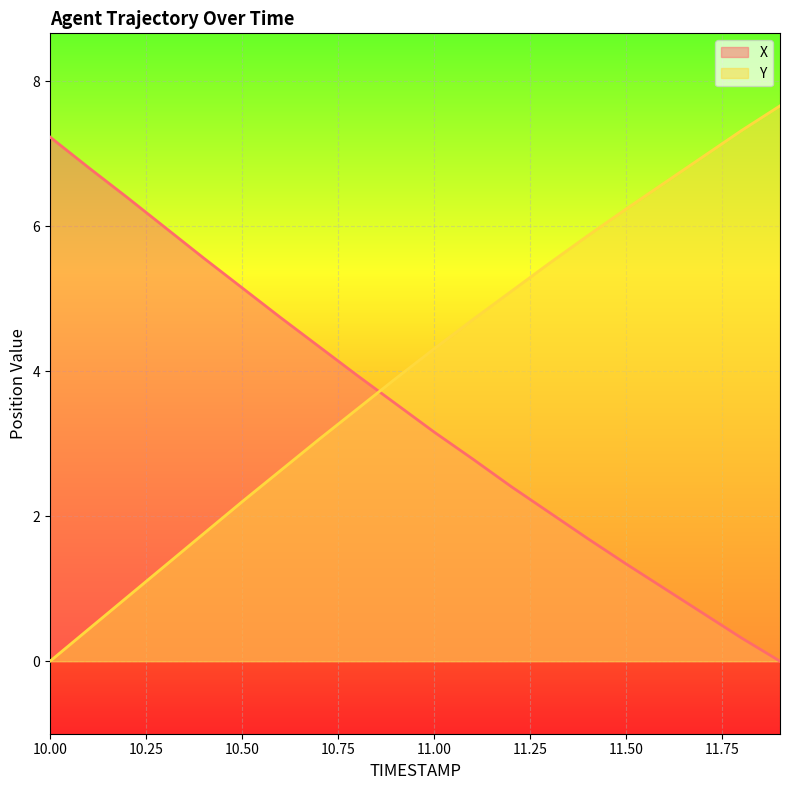

True or false: X and Y intersect in this chart.

True